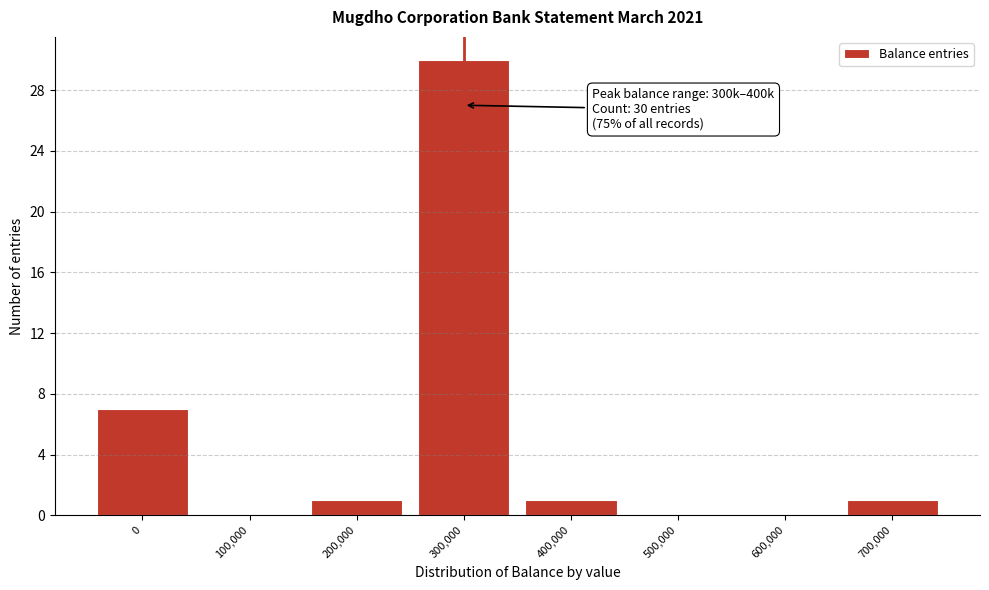

Reading left to right, transcribe all the data shown in this chart.

0=7	100,000=0	200,000=1	300,000=30	400,000=1	500,000=0	600,000=0	700,000=1